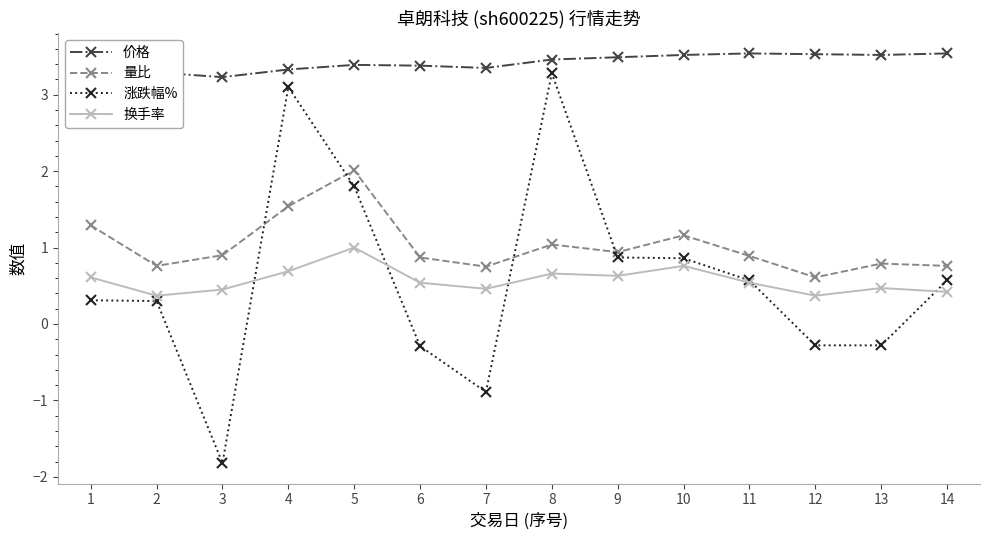

What is the difference between the highest and lowest values at 7?

4.2